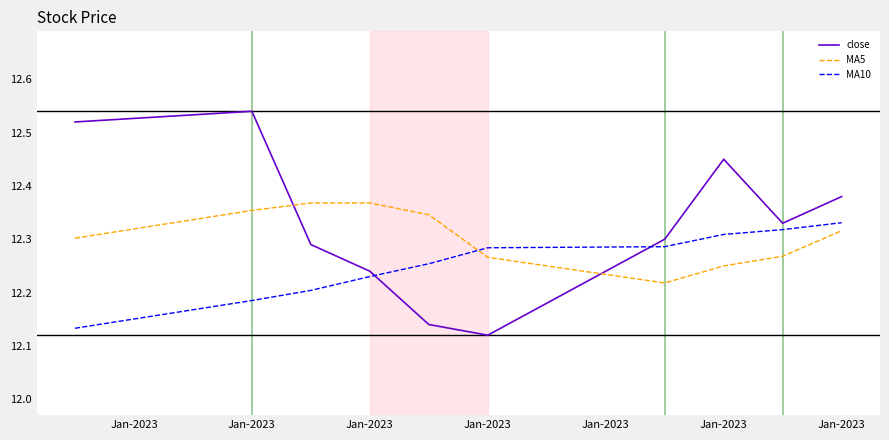

What is the difference between the maximum and minimum values in the close series?

0.4